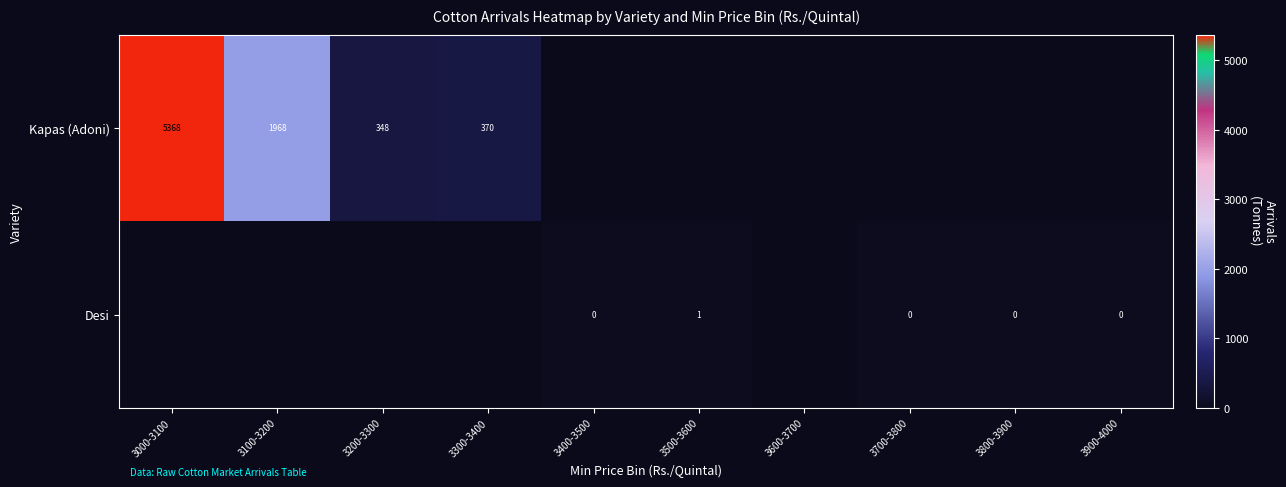

The Kapas (Adoni) series shows 3495 at 3000-3100. True or false?

False